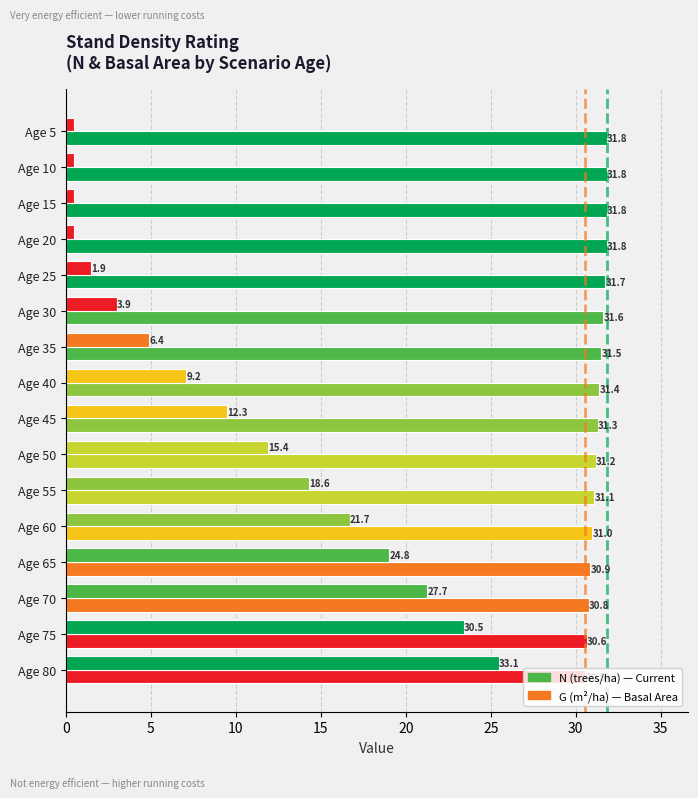

How many data points does each series have?

16